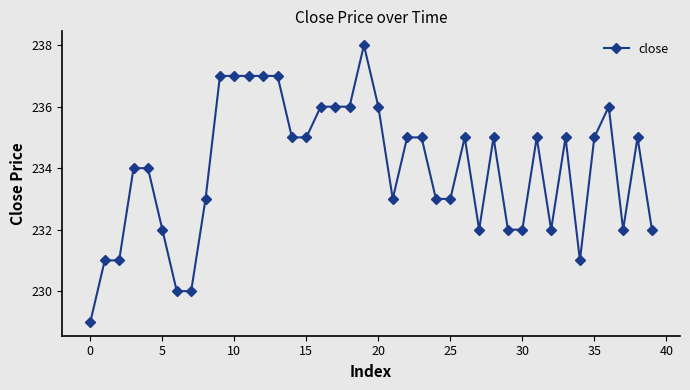

How many series are shown in this chart?

1